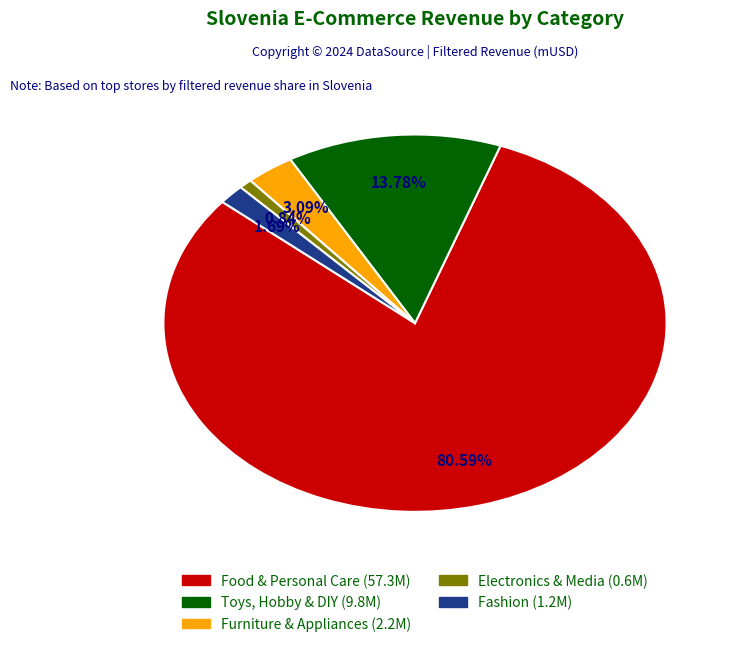

What percentage is NOT represented by Electronics & Media?

99.2%